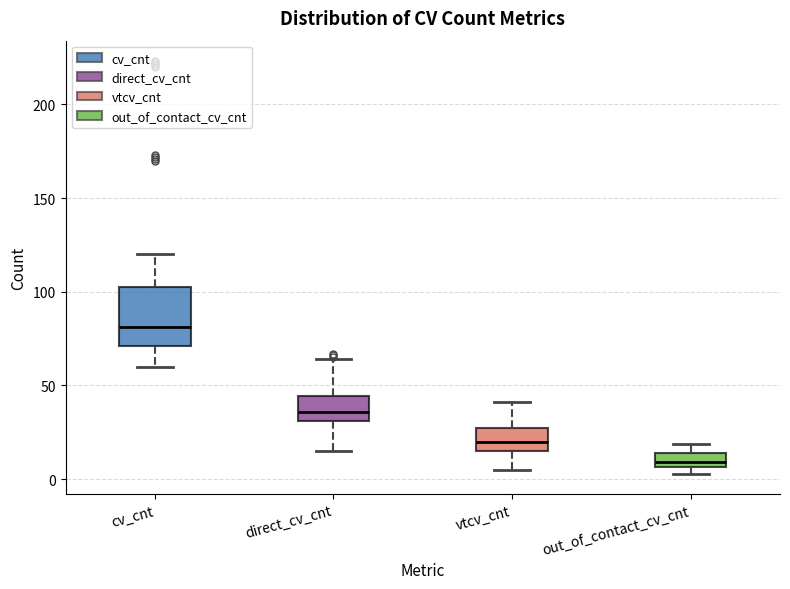

Comparing the boxes themselves (not the whiskers), which one is the tallest?

cv_cnt